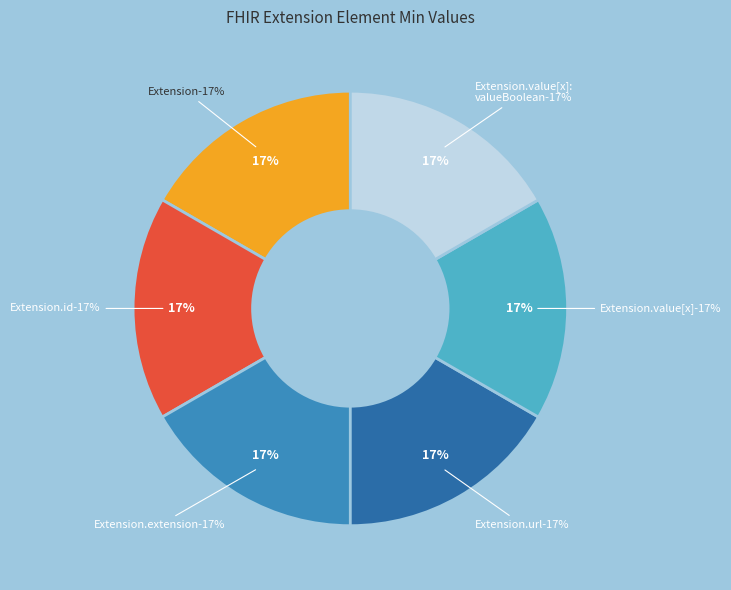

How many segments does this pie chart have?

6